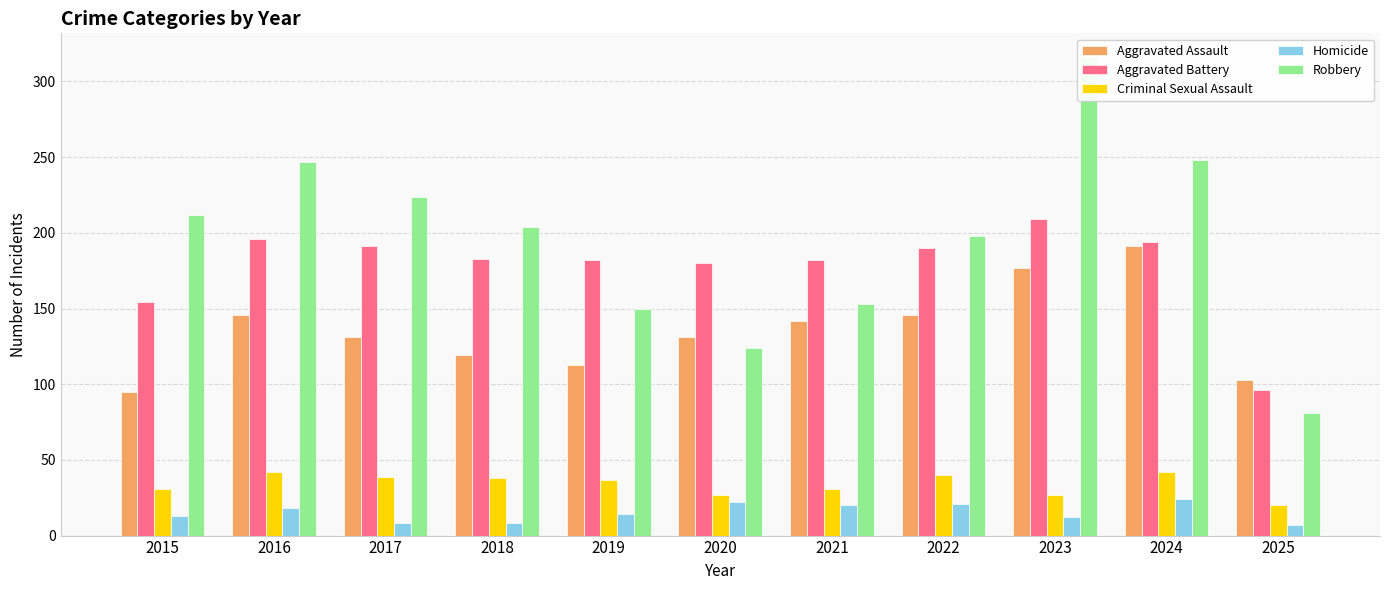

At how many categories does at least one series exceed 226?

3